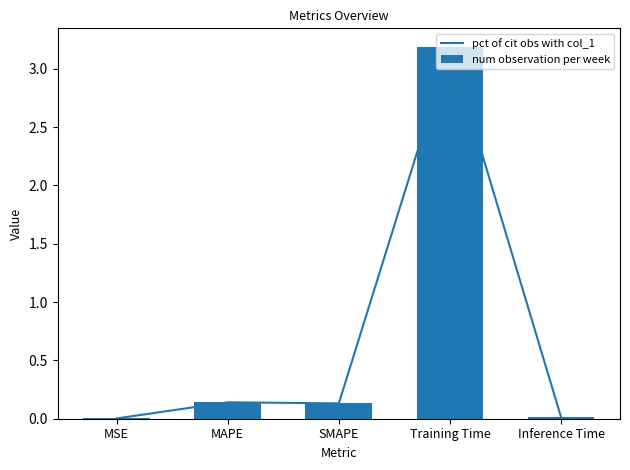

Which has a higher value, Inference Time or MSE?

Inference Time